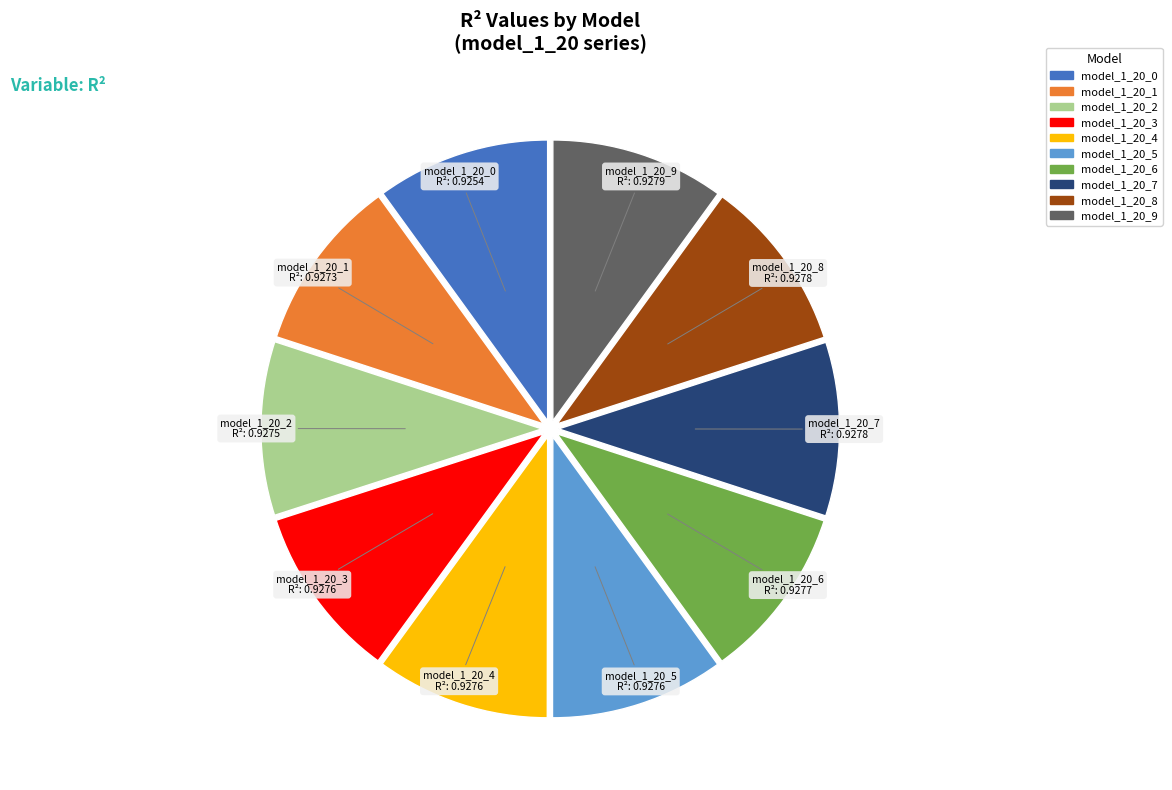

How many slices are in this pie chart?

10